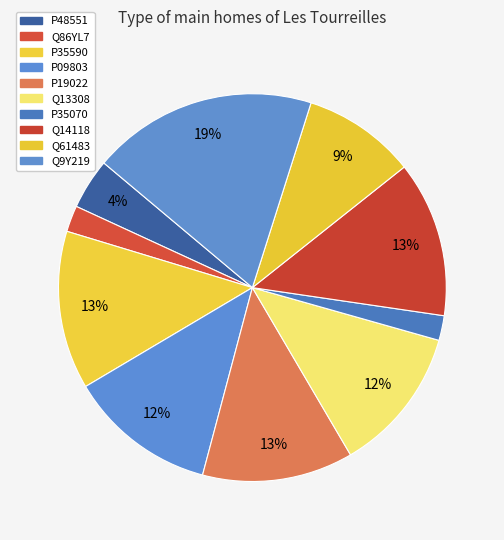

How many slices are in this pie chart?

10